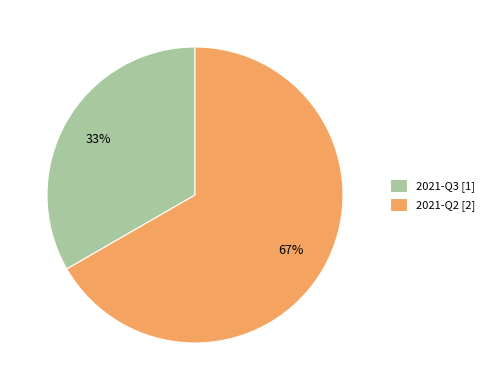

True or false: 2021-Q3 accounts for 33% of the total.

True